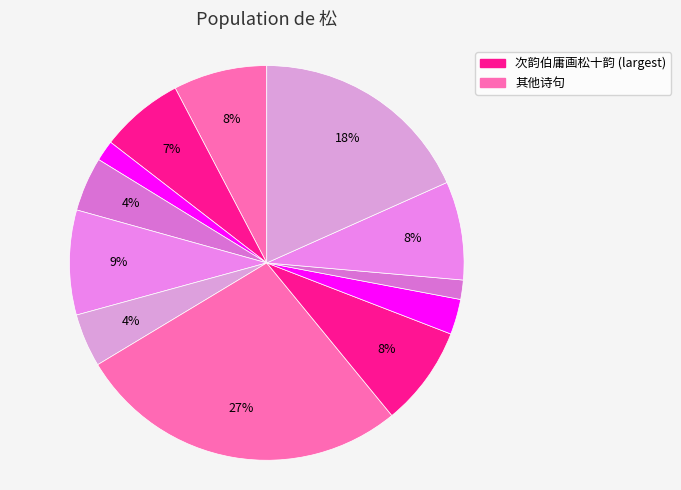

How many slices are in this pie chart?

12